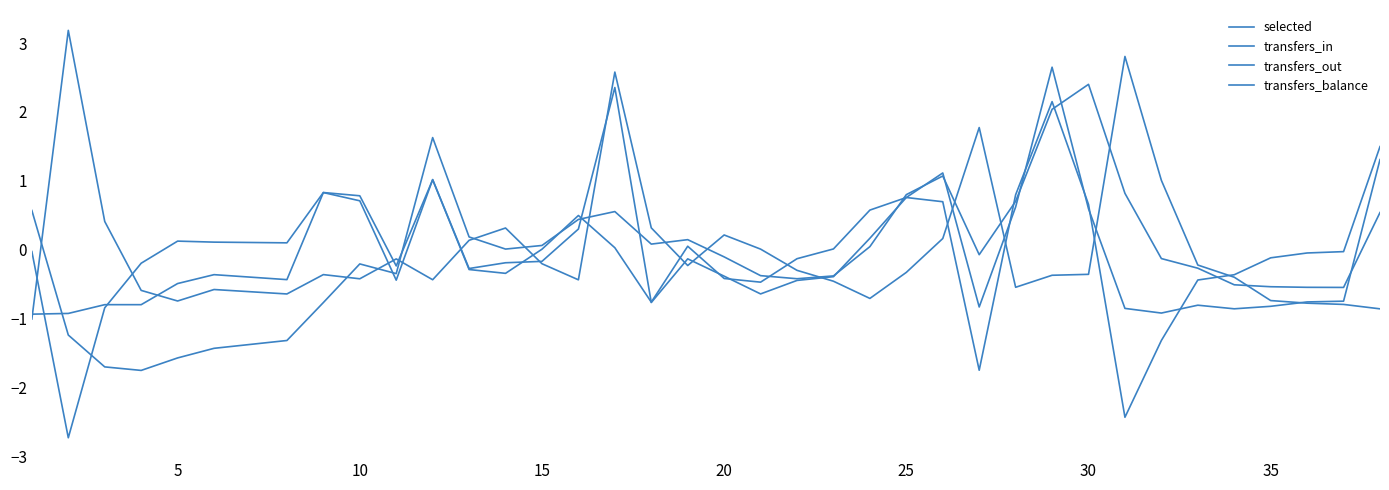

True or false: transfers_out and transfers_balance intersect in this chart.

True